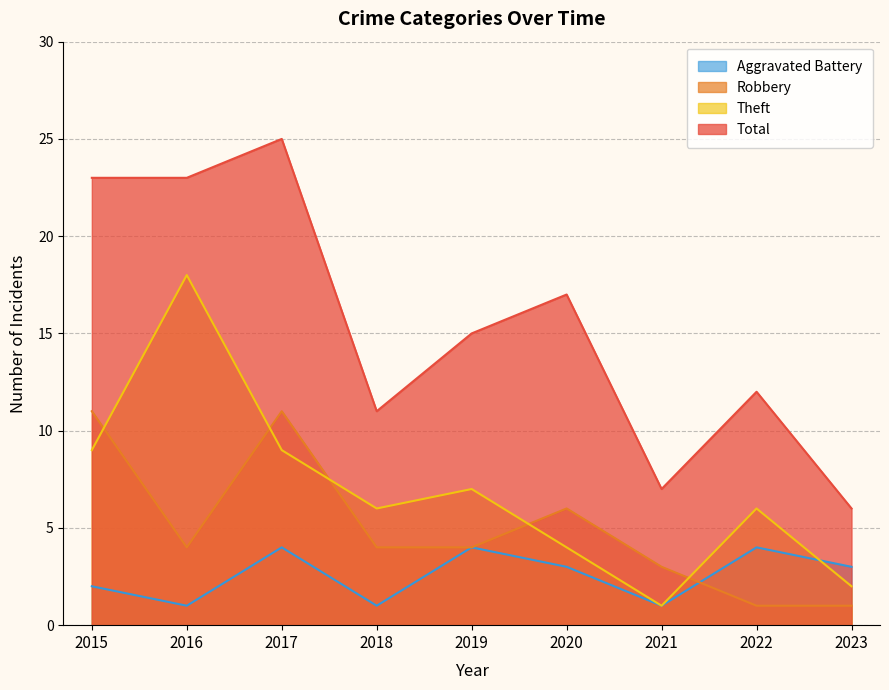

Rank the series by their maximum value, from lowest to highest.

Aggravated Battery, Robbery, Theft, Total